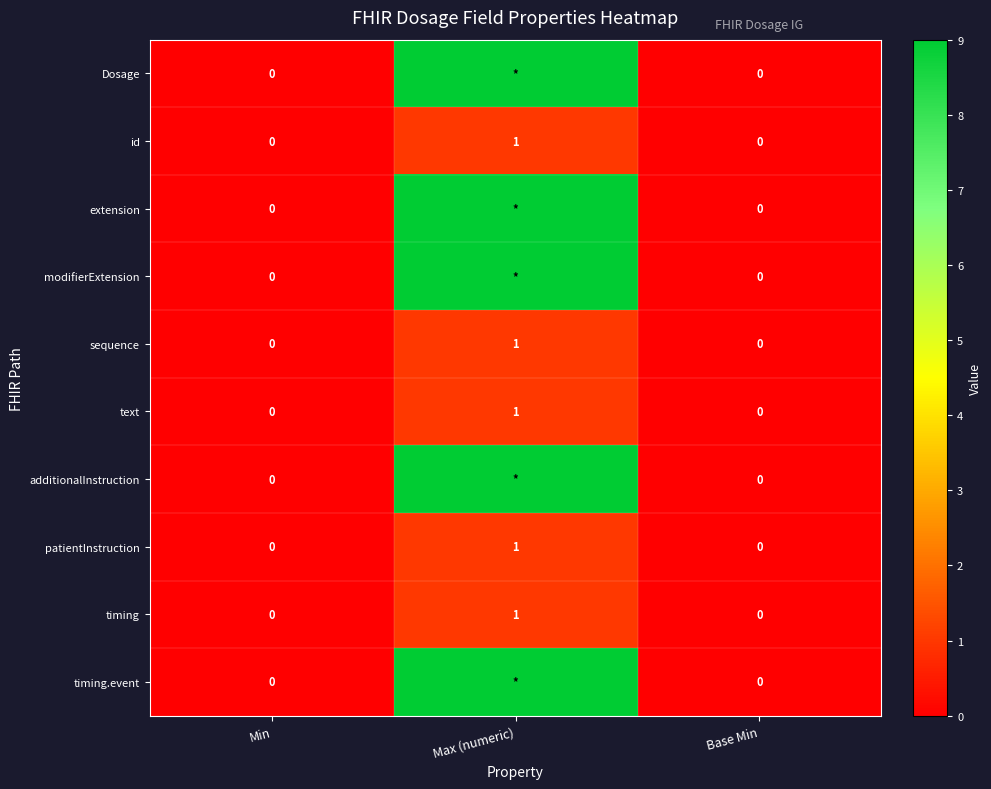

At which category does the chart reach its peak across all series?

Max (numeric)